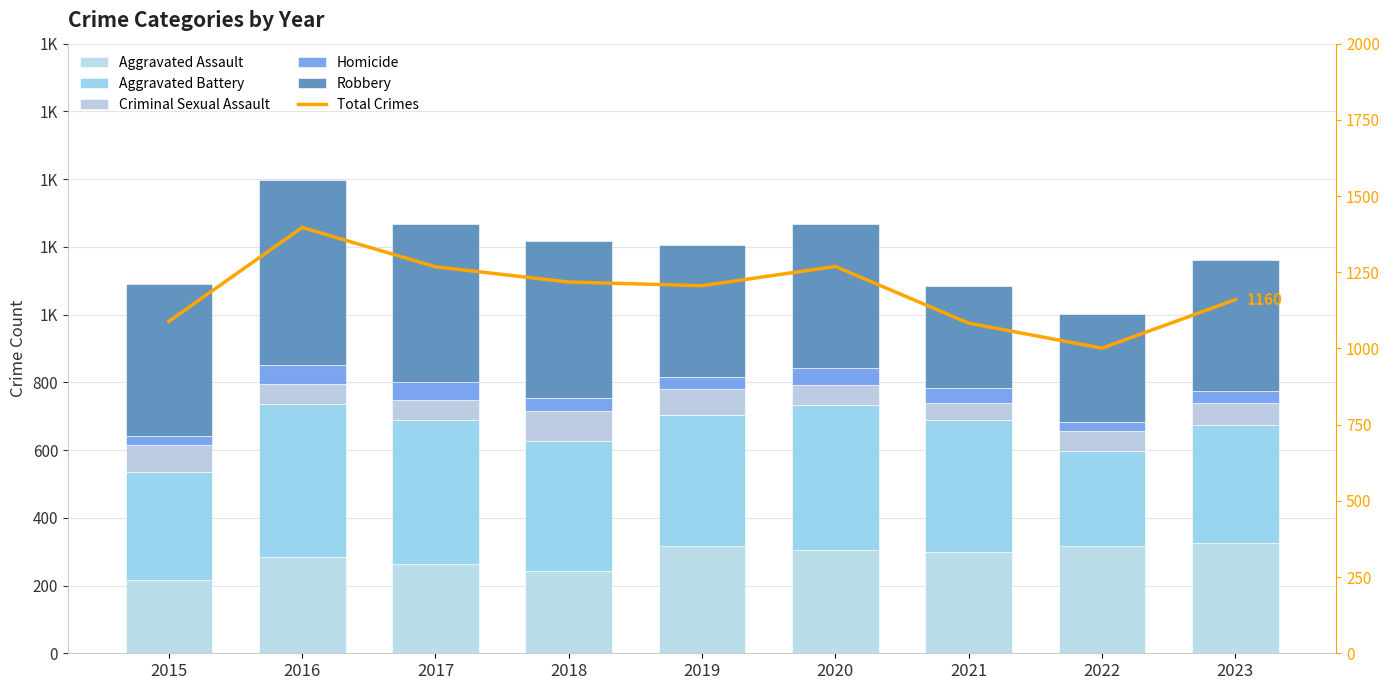

The value of Aggravated Assault at 2021 is 299. True or false?

True